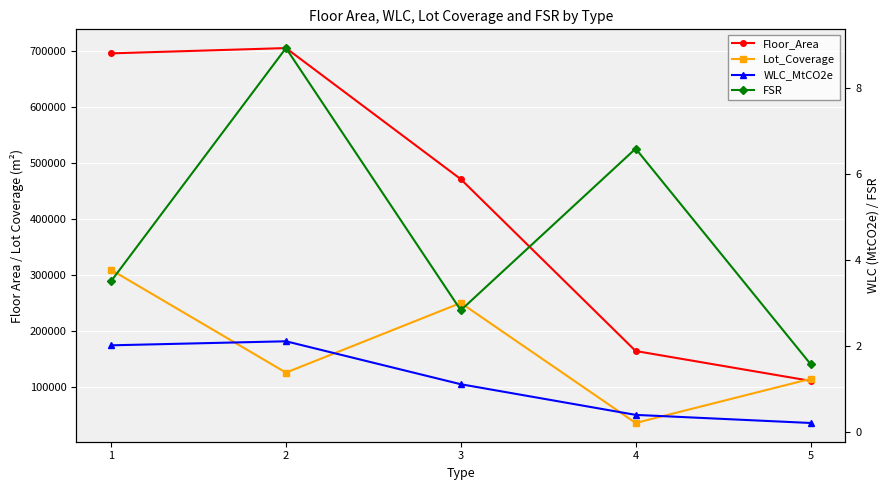

Where is FSR nearest to the value 5?

1